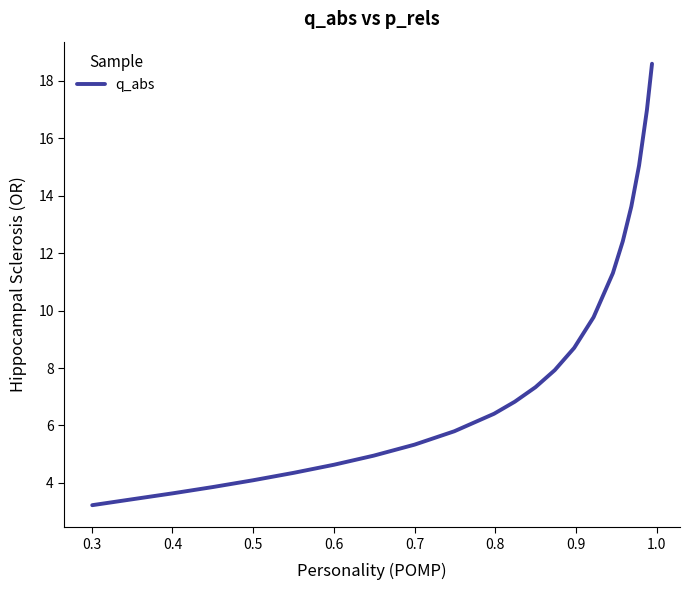

What is the smallest value displayed?

3.2